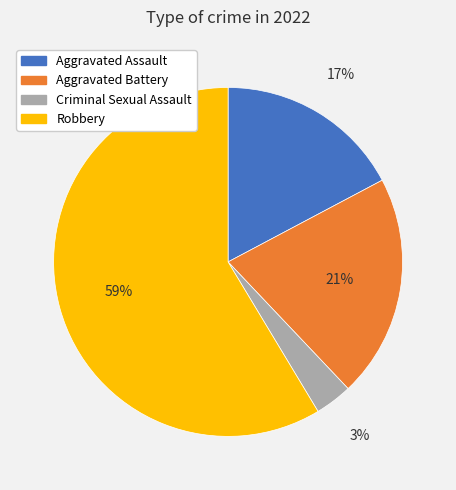

Rank the categories by value from highest to lowest.

Robbery, Aggravated Battery, Aggravated Assault, Criminal Sexual Assault